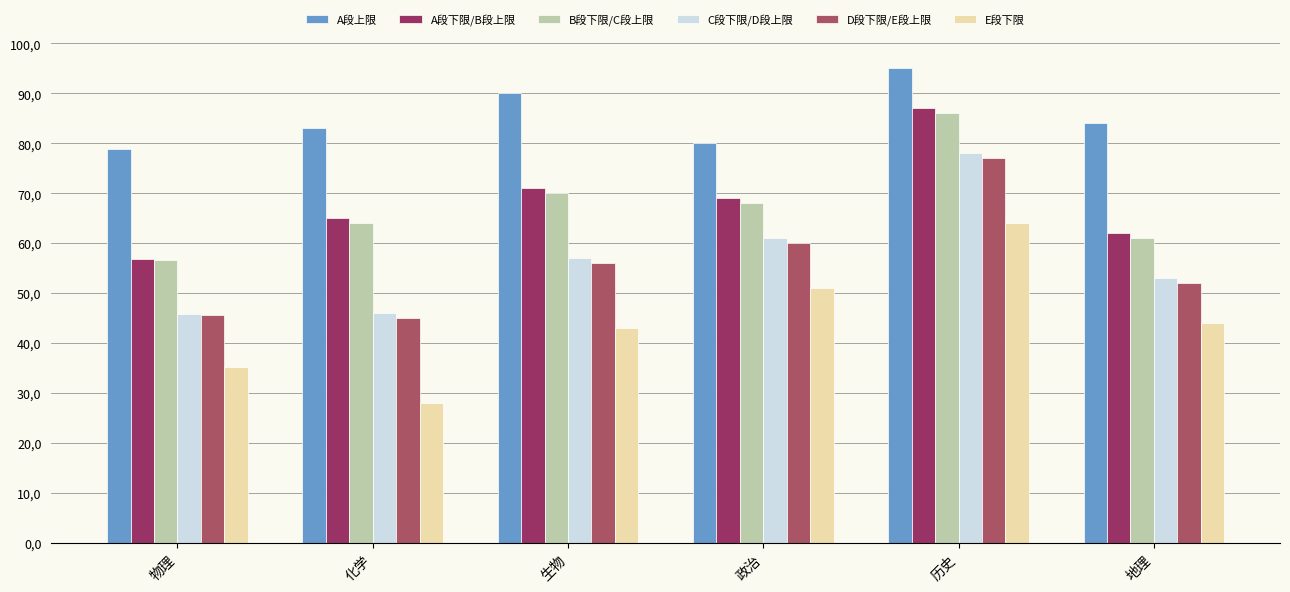

Reading left to right, what are all the values shown in this chart?

A段上限: 78.8	83.0	90.0	80.0	95.0	84.0
A段下限/B段上限: 56.9	65.0	71.0	69.0	87.0	62.0
B段下限/C段上限: 56.7	64.0	70.0	68.0	86.0	61.0
C段下限/D段上限: 45.8	46.0	57.0	61.0	78.0	53.0
D段下限/E段上限: 45.7	45.0	56.0	60.0	77.0	52.0
E段下限: 35.2	28.0	43.0	51.0	64.0	44.0